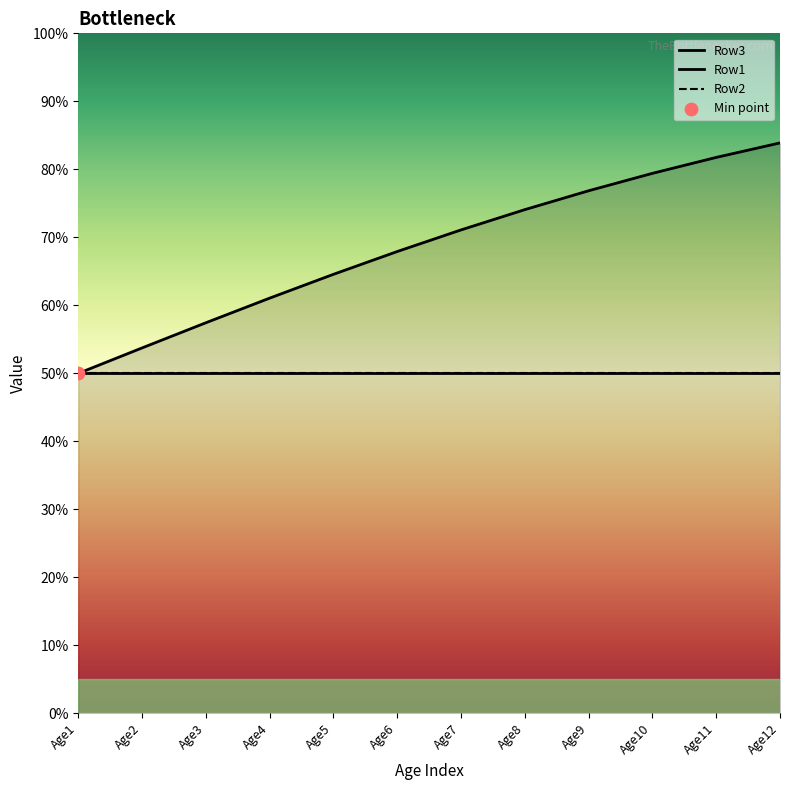

Is the value of Row2 at Age1 greater than the value of Row3 at Age2?

No